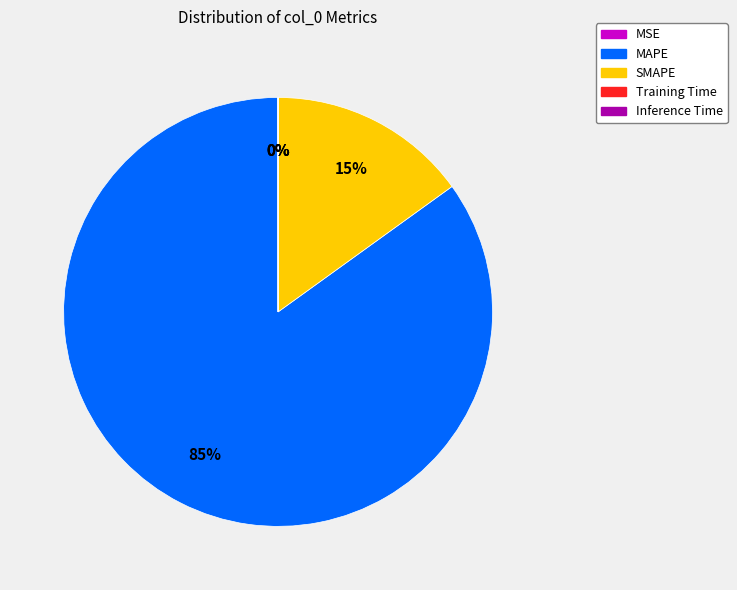

Which slice represents more than half of the pie?

MAPE